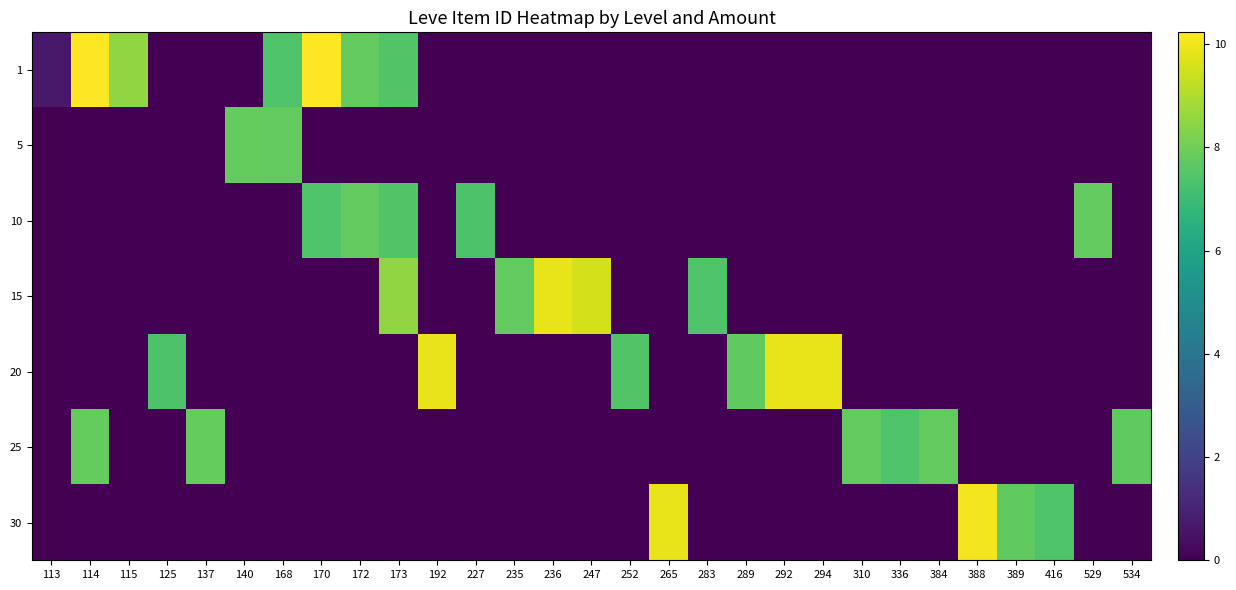

Reading right to left, what are all the values shown in this chart?

1: 534=0.0	529=0.0	416=0.0	389=0.0	388=0.0	384=0.0	336=0.0	310=0.0	294=0.0	292=0.0	289=0.0	283=0.0	265=0.0	252=0.0	247=0.0	236=0.0	235=0.0	227=0.0	192=0.0	173=7.5	172=7.8	170=10.2	168=7.4	140=0.0	137=0.0	125=0.0	115=8.5	114=10.2	113=0.7
5: 534=0.0	529=0.0	416=0.0	389=0.0	388=0.0	384=0.0	336=0.0	310=0.0	294=0.0	292=0.0	289=0.0	283=0.0	265=0.0	252=0.0	247=0.0	236=0.0	235=0.0	227=0.0	192=0.0	173=0.0	172=0.0	170=0.0	168=7.8	140=7.8	137=0.0	125=0.0	115=0.0	114=0.0	113=0.0
10: 534=0.0	529=7.8	416=0.0	389=0.0	388=0.0	384=0.0	336=0.0	310=0.0	294=0.0	292=0.0	289=0.0	283=0.0	265=0.0	252=0.0	247=0.0	236=0.0	235=0.0	227=7.4	192=0.0	173=7.5	172=7.8	170=7.4	168=0.0	140=0.0	137=0.0	125=0.0	115=0.0	114=0.0	113=0.0
15: 534=0.0	529=0.0	416=0.0	389=0.0	388=0.0	384=0.0	336=0.0	310=0.0	294=0.0	292=0.0	289=0.0	283=7.4	265=0.0	252=0.0	247=9.6	236=9.9	235=7.8	227=0.0	192=0.0	173=8.5	172=0.0	170=0.0	168=0.0	140=0.0	137=0.0	125=0.0	115=0.0	114=0.0	113=0.0
20: 534=0.0	529=0.0	416=0.0	389=0.0	388=0.0	384=0.0	336=0.0	310=0.0	294=9.9	292=9.9	289=7.7	283=0.0	265=0.0	252=7.4	247=0.0	236=0.0	235=0.0	227=0.0	192=9.9	173=0.0	172=0.0	170=0.0	168=0.0	140=0.0	137=0.0	125=7.4	115=0.0	114=0.0	113=0.0
25: 534=7.7	529=0.0	416=0.0	389=0.0	388=0.0	384=7.8	336=7.4	310=7.8	294=0.0	292=0.0	289=0.0	283=0.0	265=0.0	252=0.0	247=0.0	236=0.0	235=0.0	227=0.0	192=0.0	173=0.0	172=0.0	170=0.0	168=0.0	140=0.0	137=7.8	125=0.0	115=0.0	114=7.8	113=0.0
30: 534=0.0	529=0.0	416=7.4	389=7.8	388=10.0	384=0.0	336=0.0	310=0.0	294=0.0	292=0.0	289=0.0	283=0.0	265=9.9	252=0.0	247=0.0	236=0.0	235=0.0	227=0.0	192=0.0	173=0.0	172=0.0	170=0.0	168=0.0	140=0.0	137=0.0	125=0.0	115=0.0	114=0.0	113=0.0